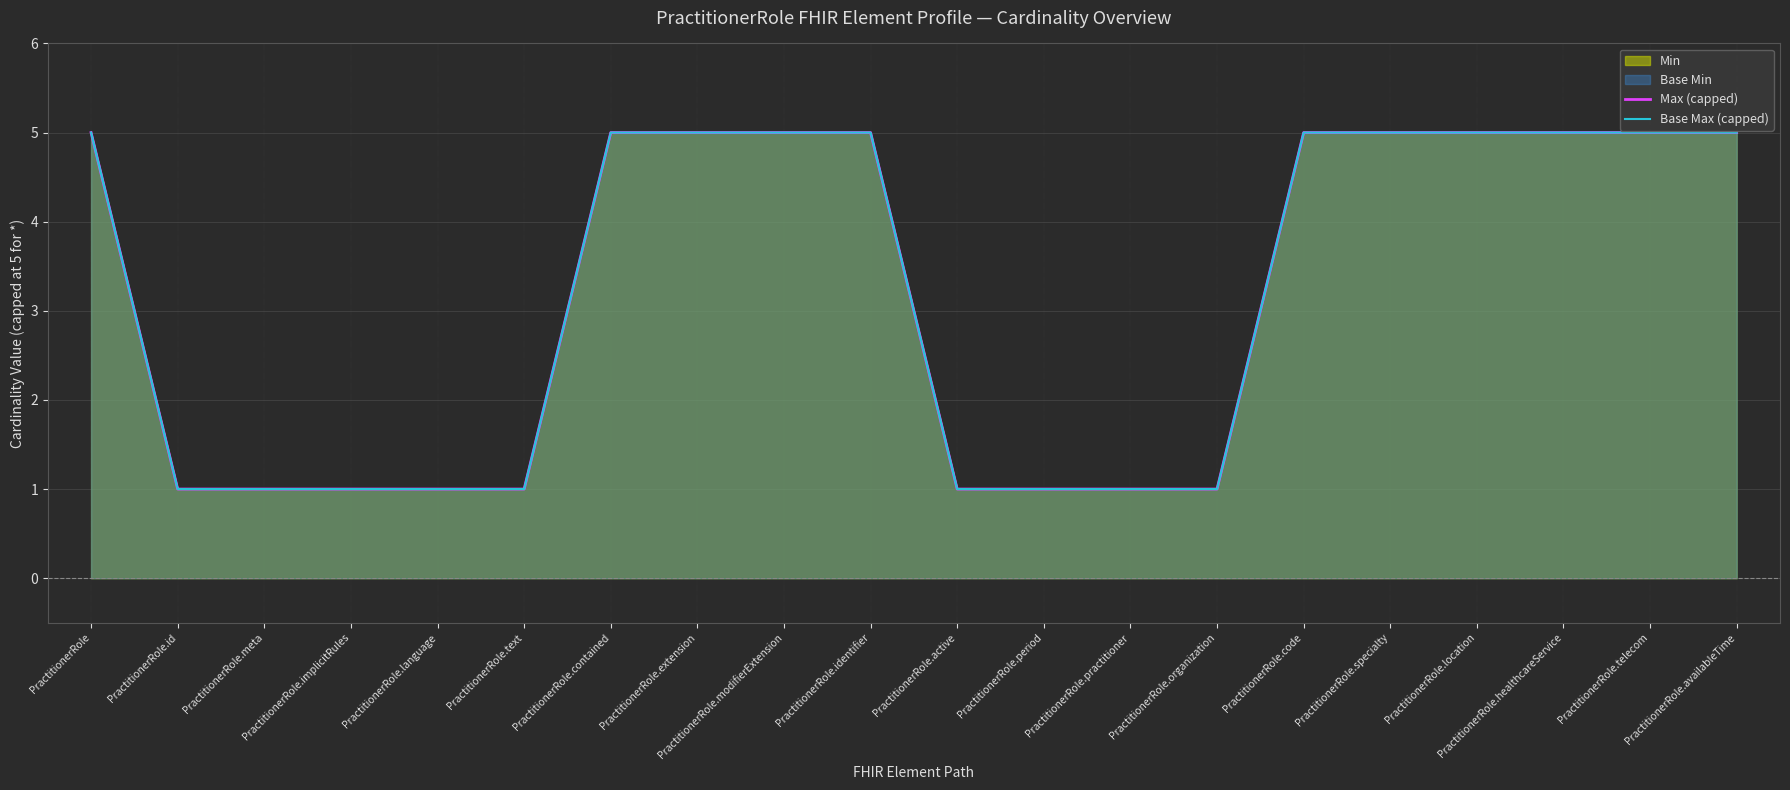

True or false: Max (capped) and Base Max (capped) intersect in this chart.

False